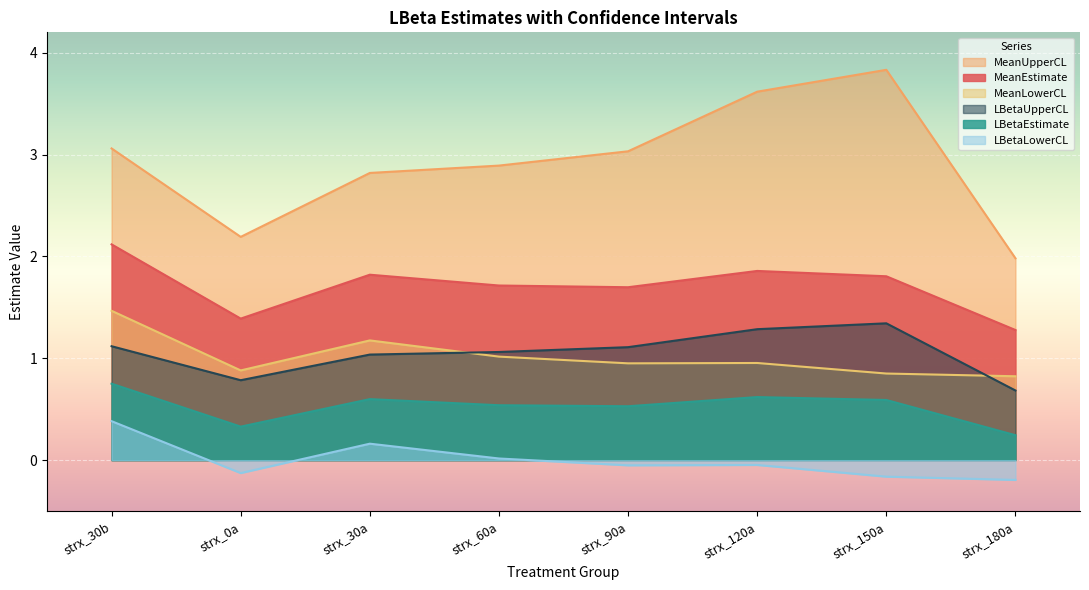

What is the value of the MeanEstimate point at the 7th from the left?

1.8